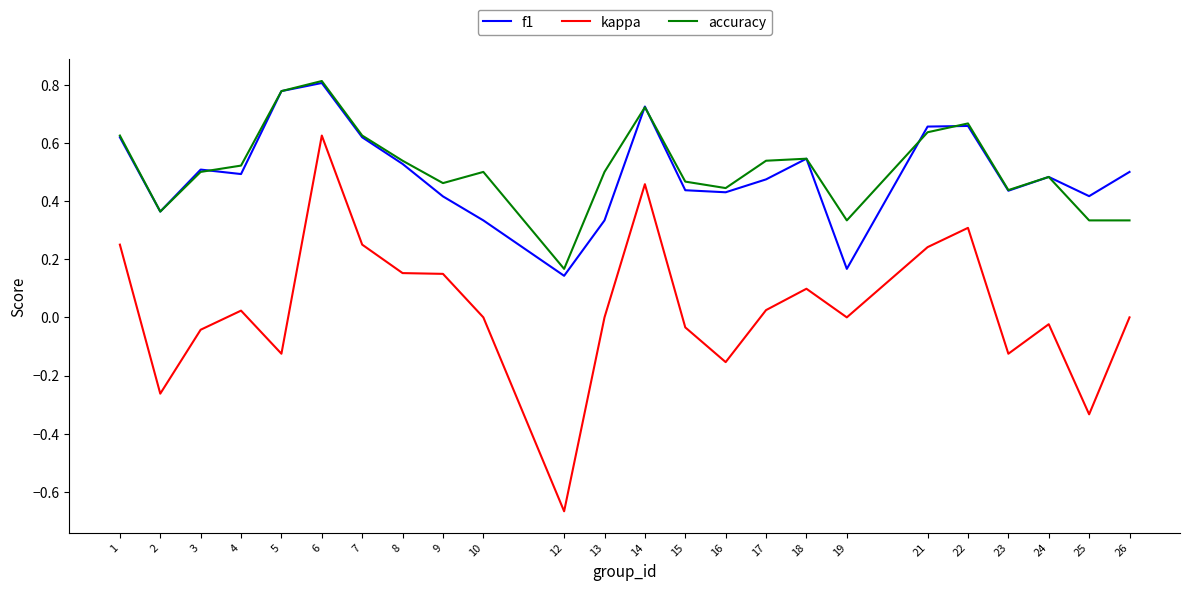

At which label does kappa reach its peak?

6